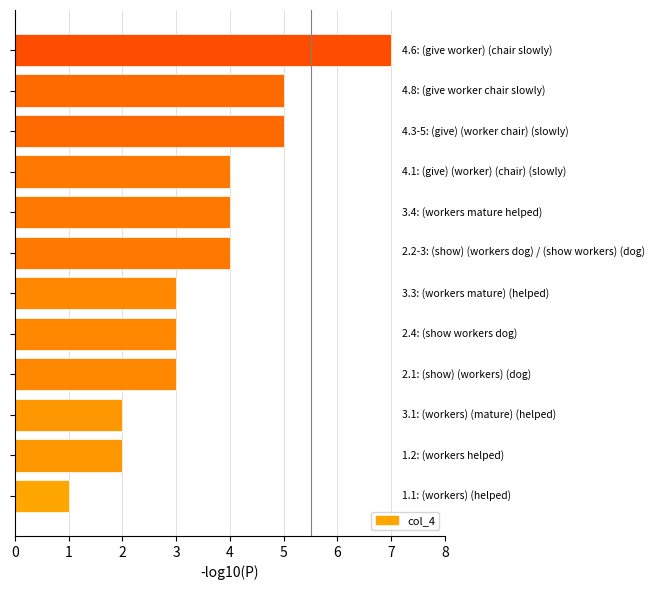

What is the difference between the maximum and minimum values?

6